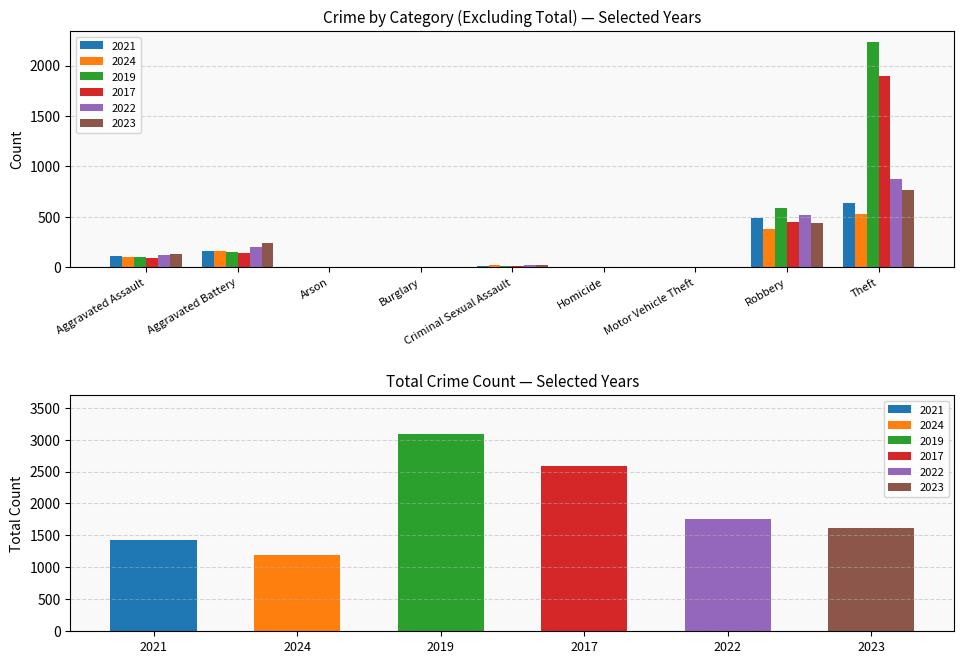

Which series has the largest range (max minus min)?

2019